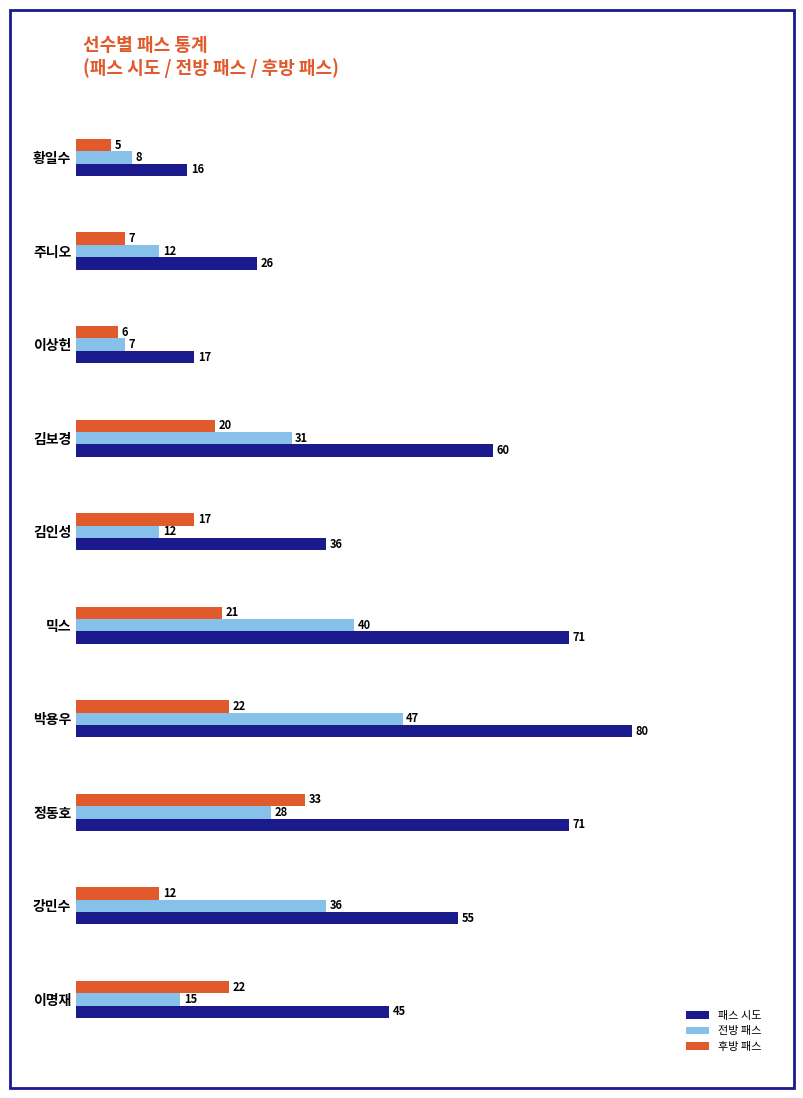

Which series has the largest range (max minus min)?

패스 시도